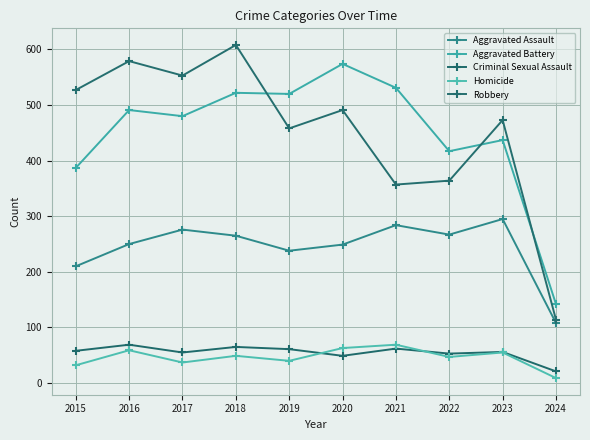

True or false: Aggravated Battery has a value of 531 at 2021.

True